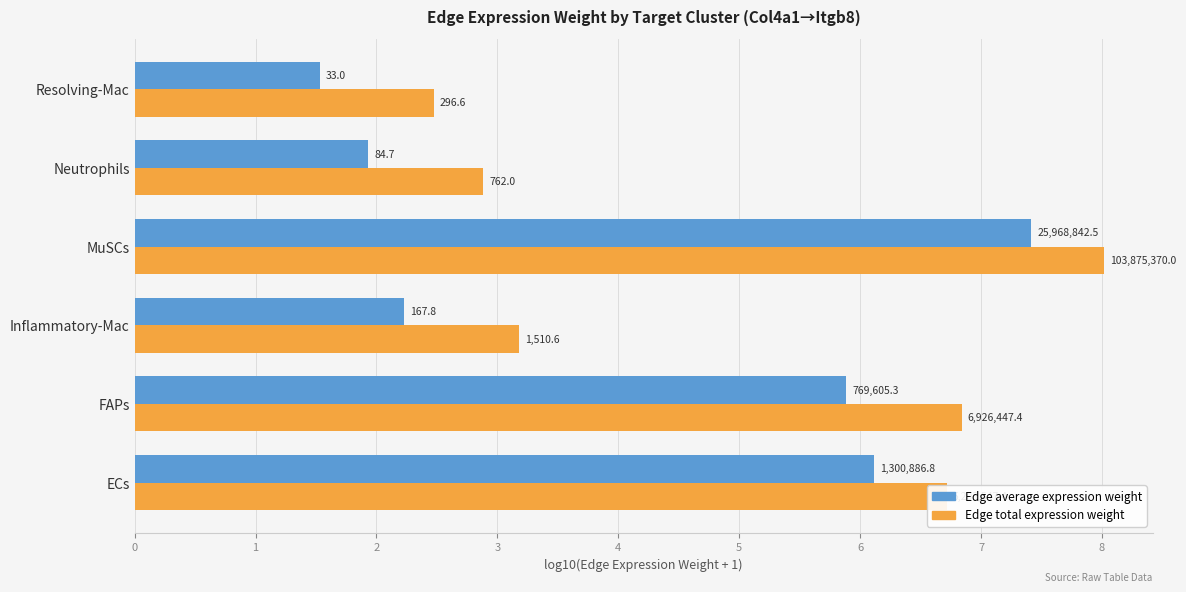

What are all the series names shown in the legend?

Edge average expression weight, Edge total expression weight